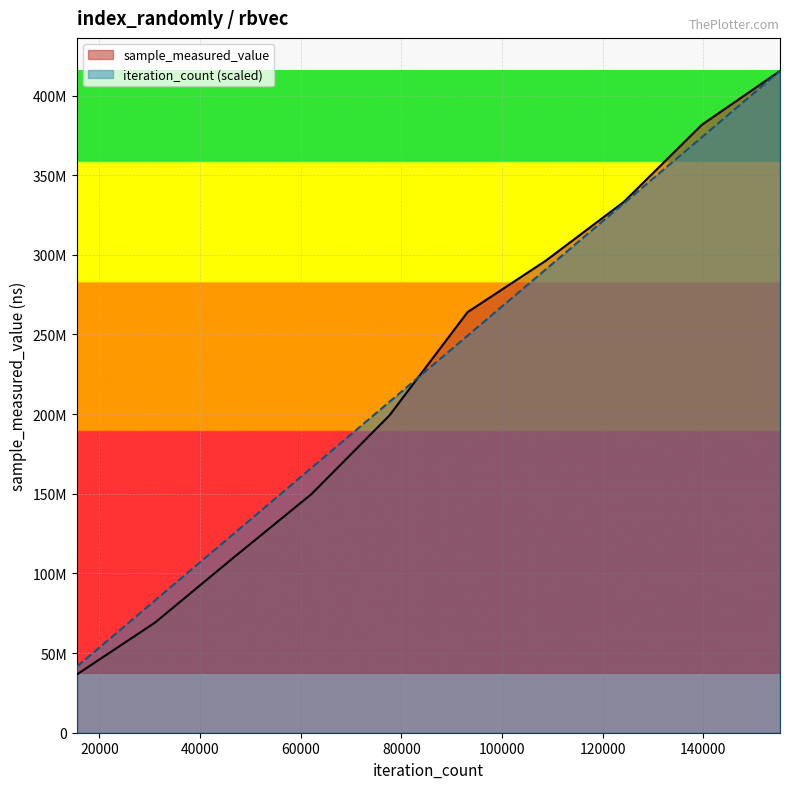

Which series has the largest total across all categories?

iteration_count